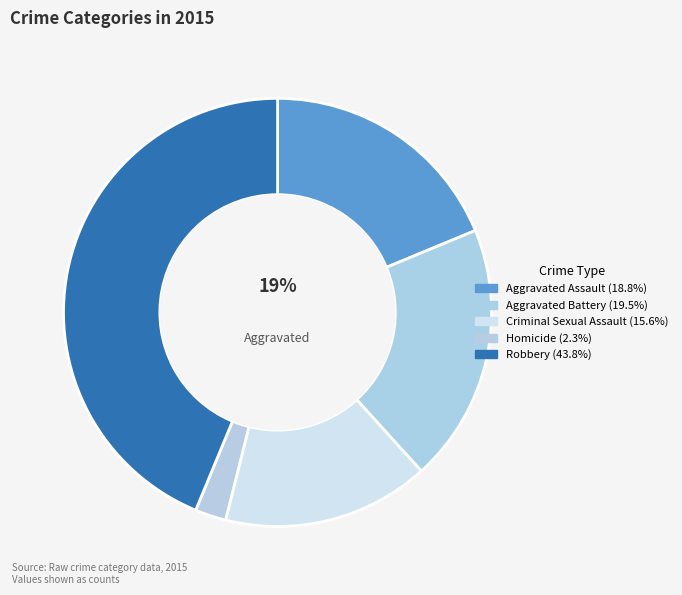

How much of the chart is everything except Robbery?

56.2%